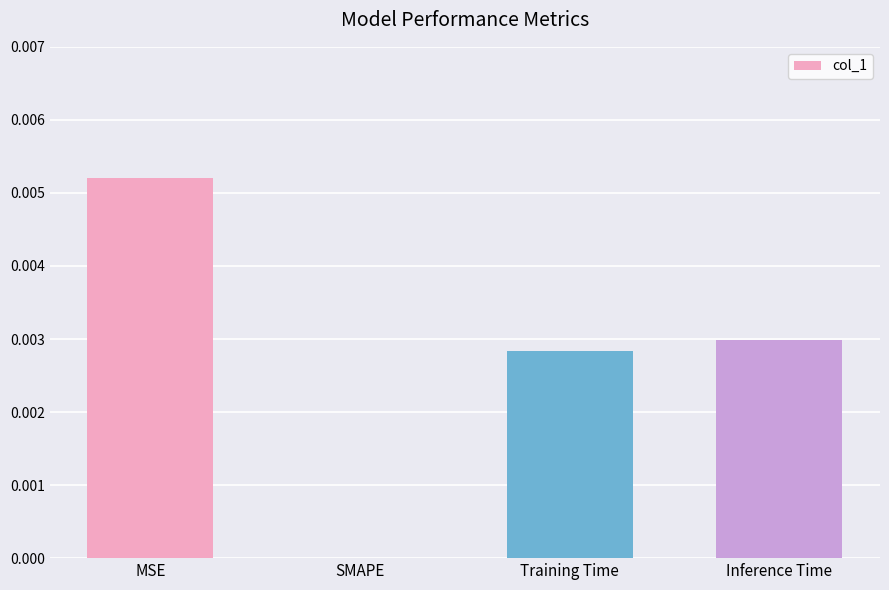

The chart shows a value of 0.0 at SMAPE. True or false?

True